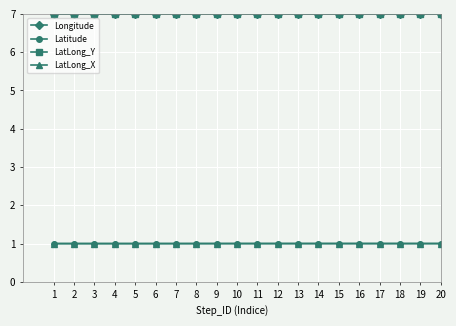

What value does the Latitude series have at 16?

1.0